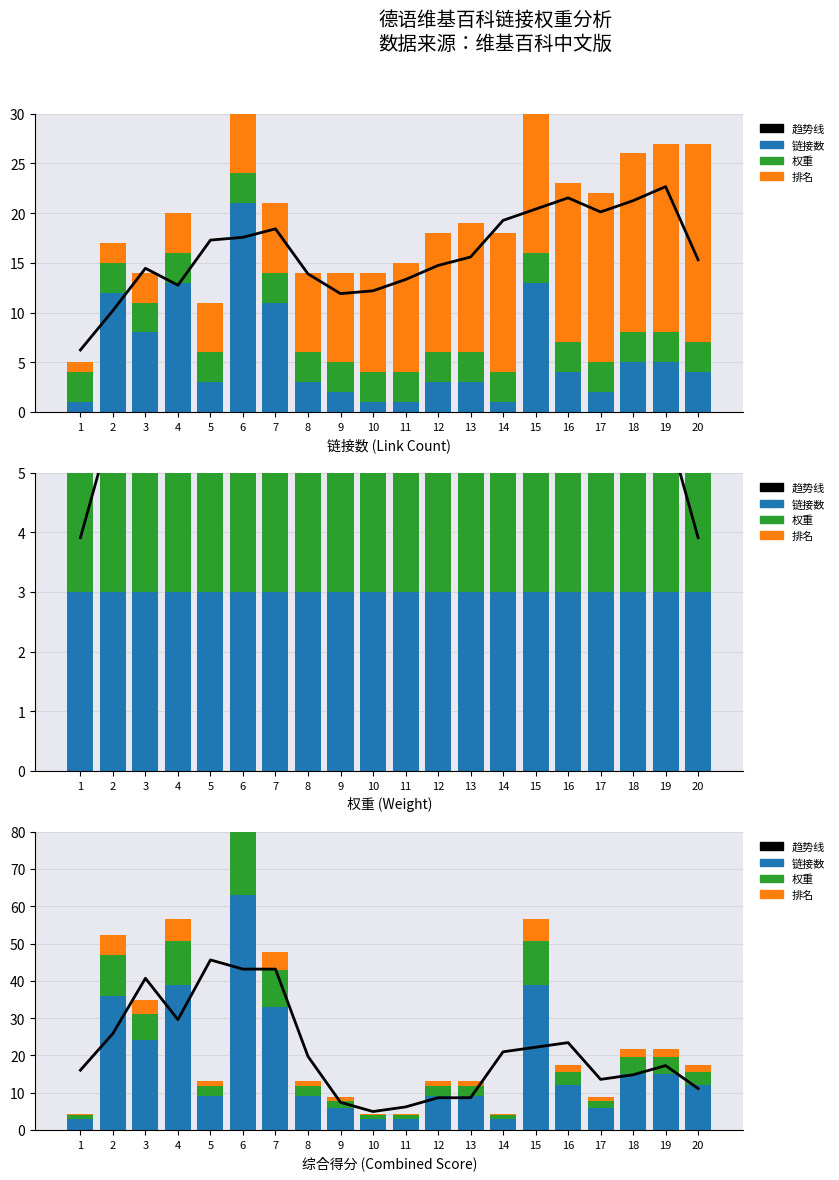

Is the value of 链接数 (Link Count) at 6 greater than the value of 排名 (Rank) at 10?

Yes